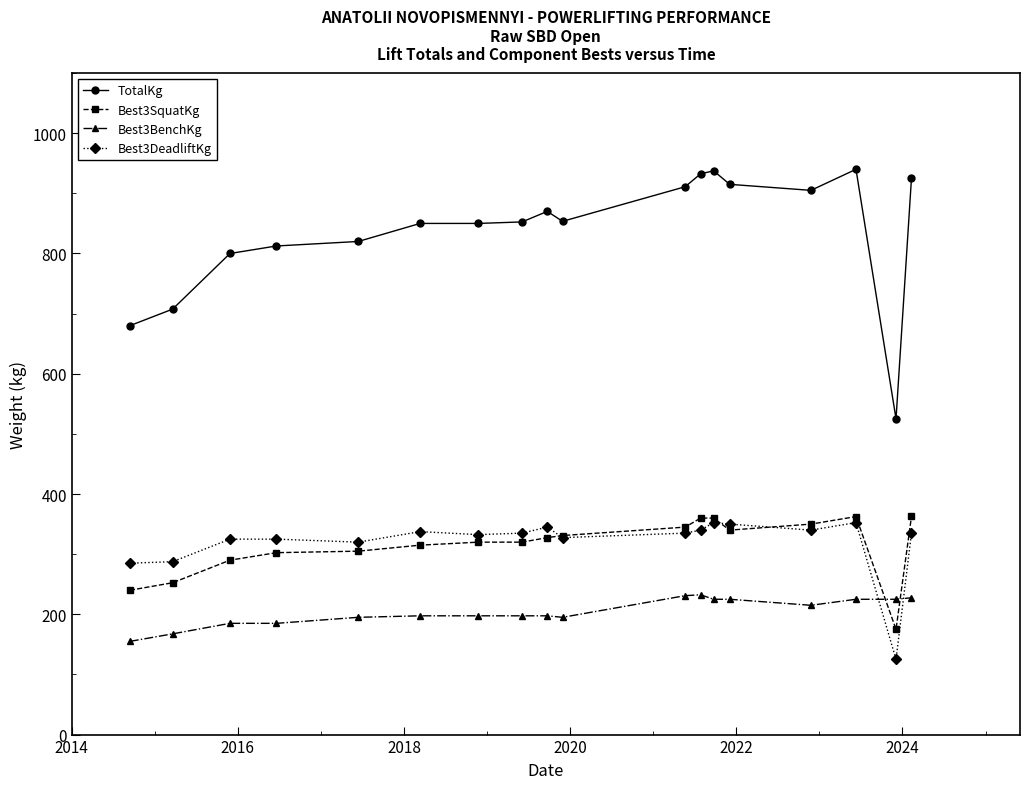

True or false: Best3SquatKg has more than 0 interior local peaks.

True